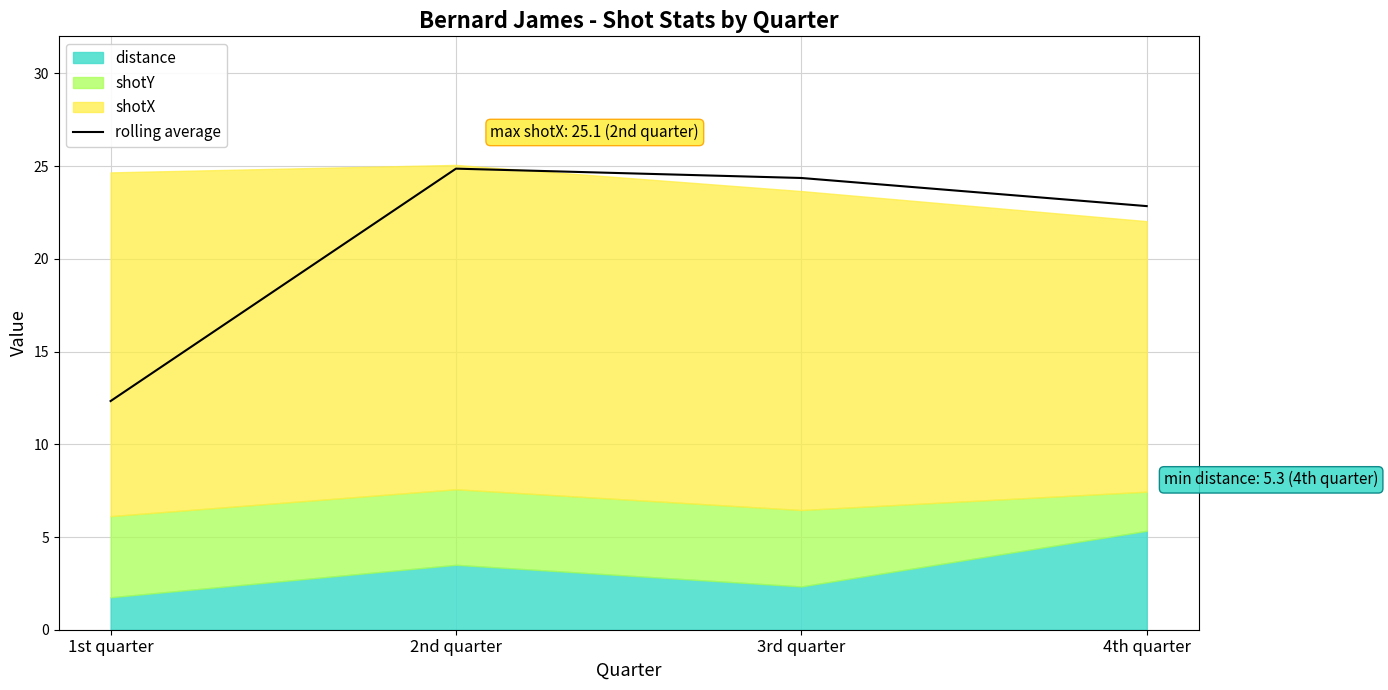

How many categories are shown in the chart?

4